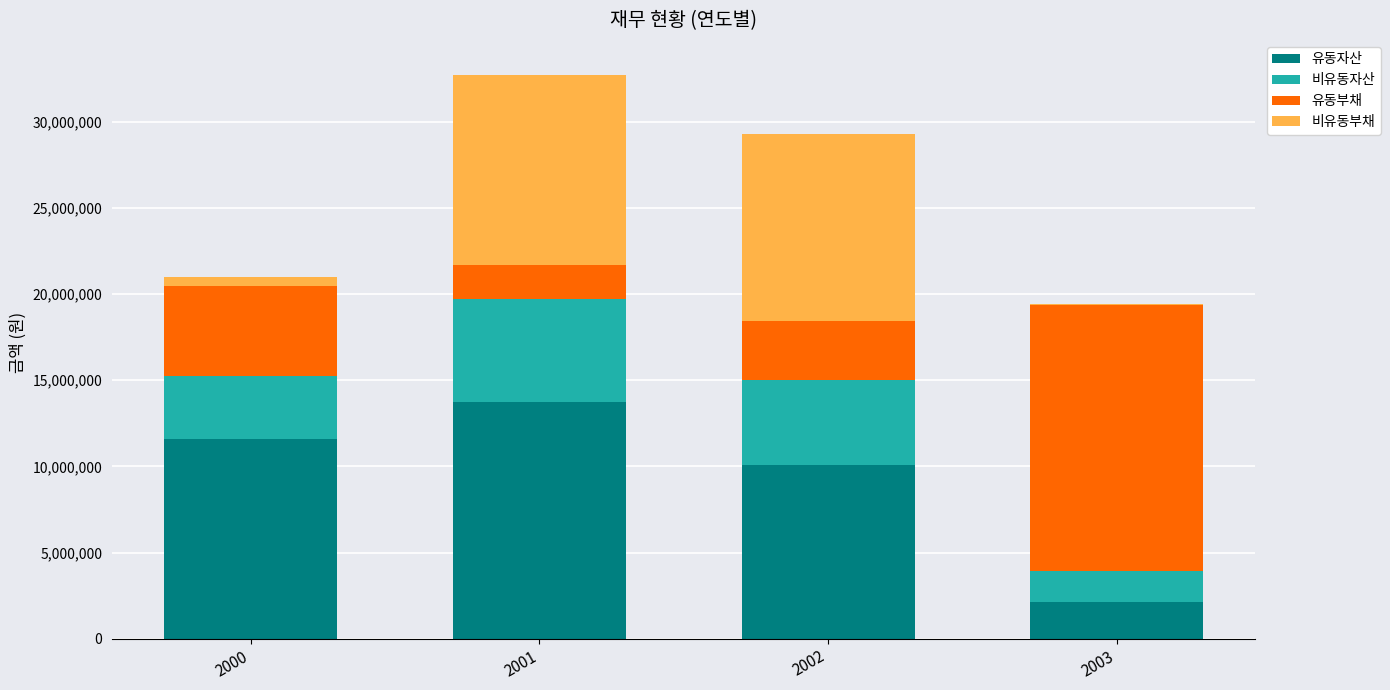

At which category is the sum across all series the highest?

2001